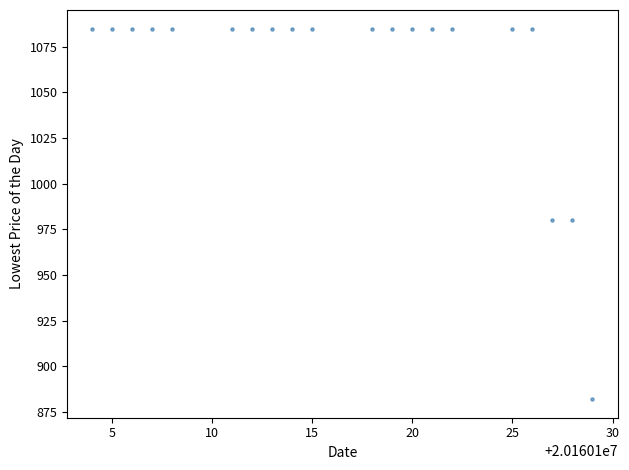

What is the range of X values (max minus min)?

25